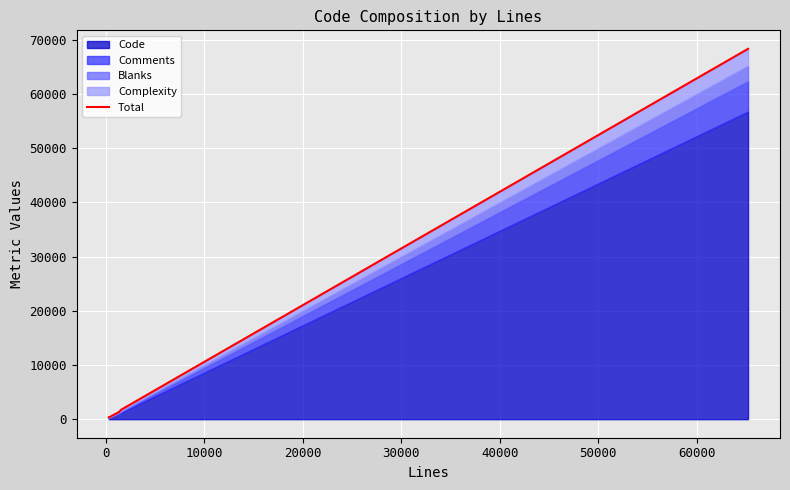

What is the sum of all values?

72859